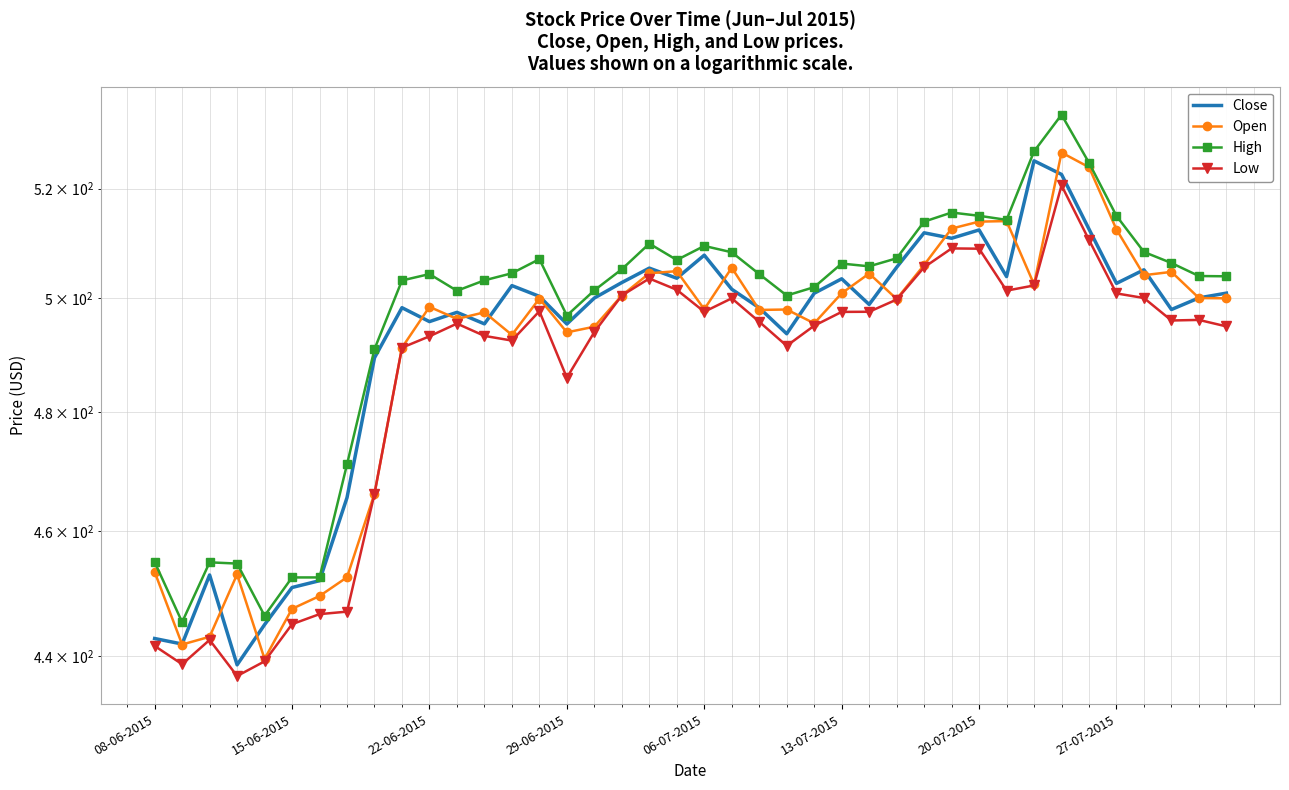

The value of Low at 22-06-2015 is 608.7. True or false?

False